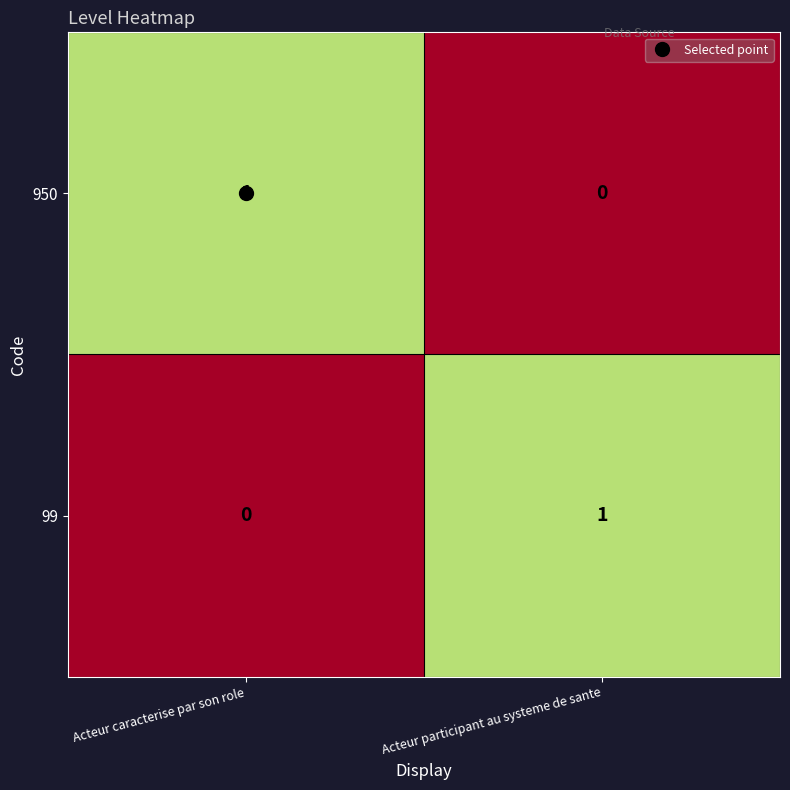

At Acteur participant au systeme de sante, list the series in order from smallest to largest.

950, 99